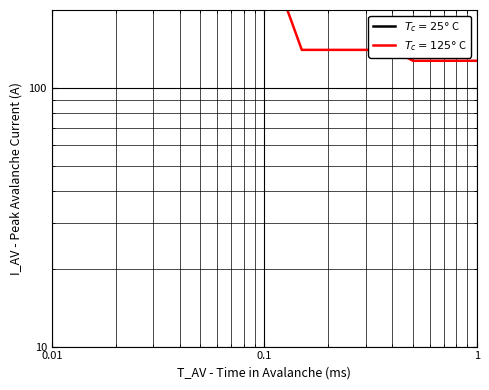

Is this an area chart (filled region under the line)?

No